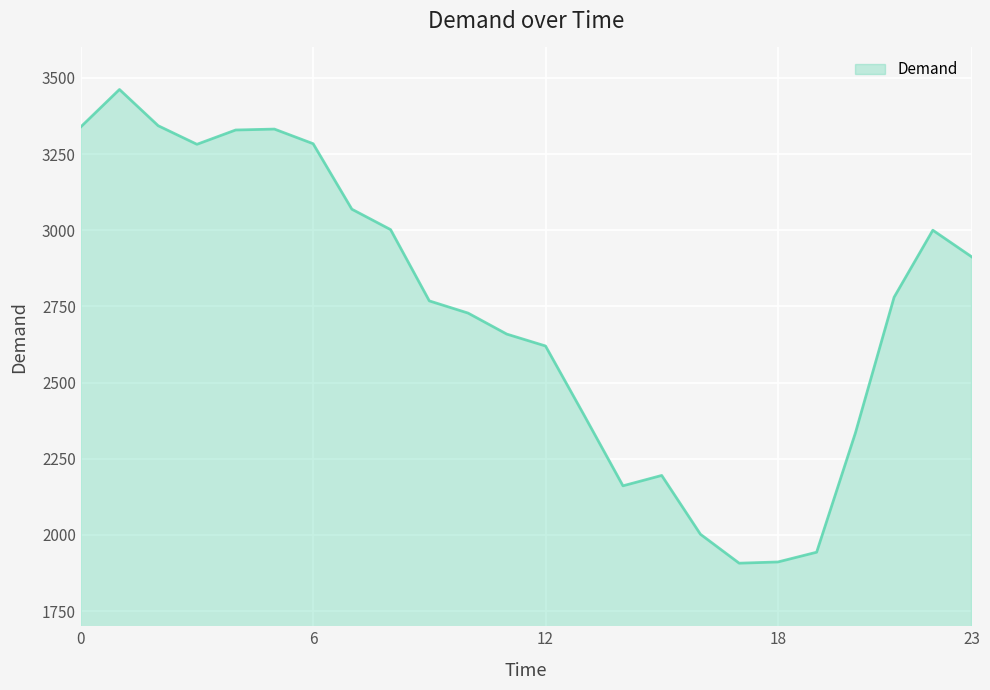

What is the maximum value shown in the chart?

3462